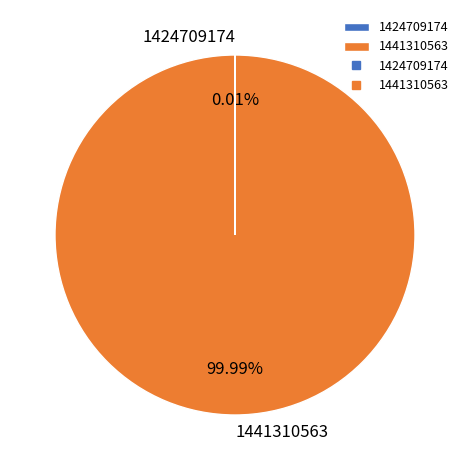

Does 1441310563 account for over 50% of the chart?

Yes